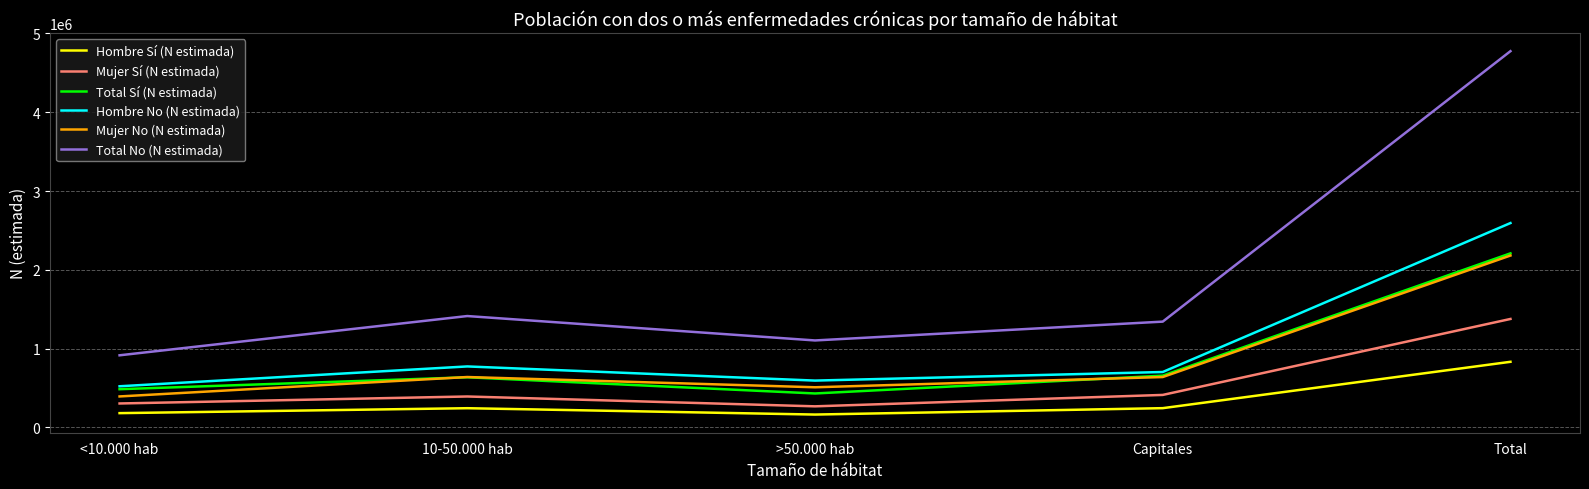

What are all the series names shown in the legend?

Hombre Sí (N estimada), Mujer Sí (N estimada), Total Sí (N estimada), Hombre No (N estimada), Mujer No (N estimada), Total No (N estimada)